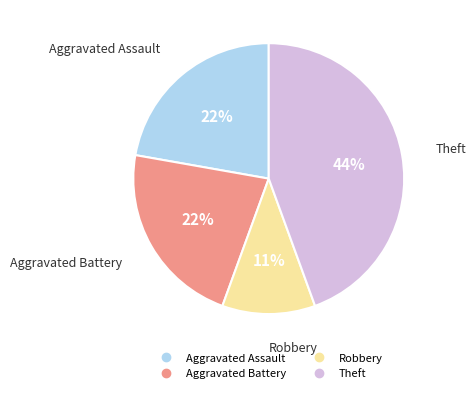

To the nearest percent, what is the difference between the largest and smallest slice percentages?

33%